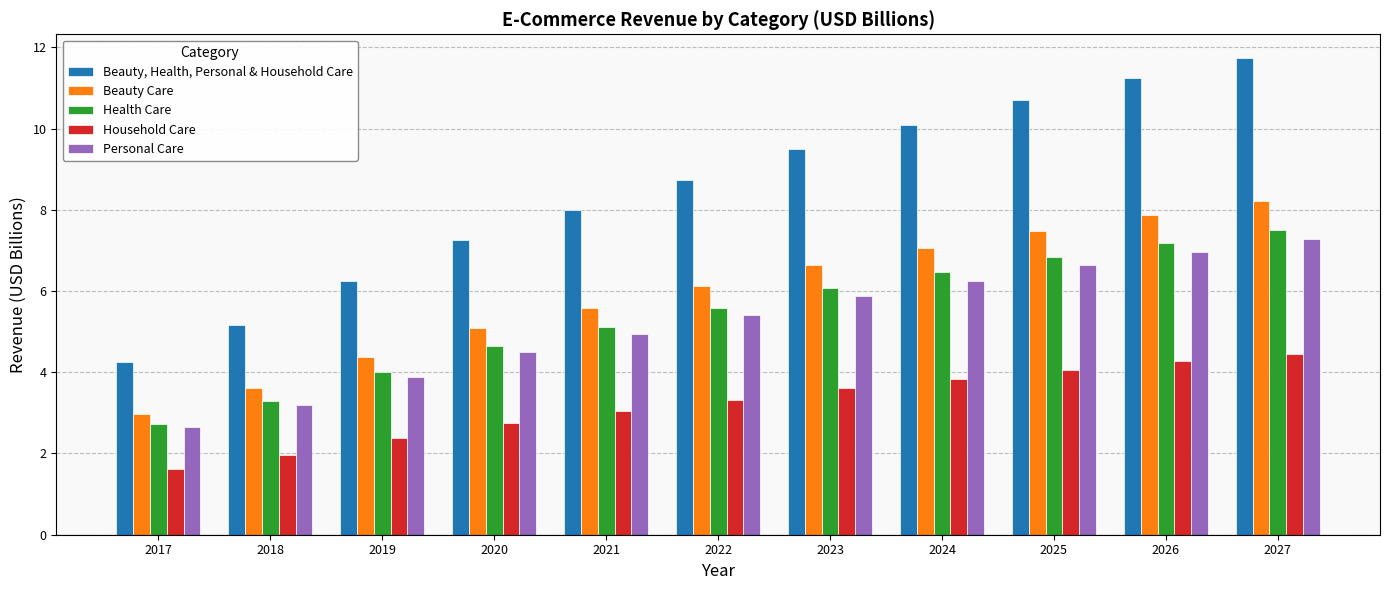

At how many categories does at least one series exceed 2?

11